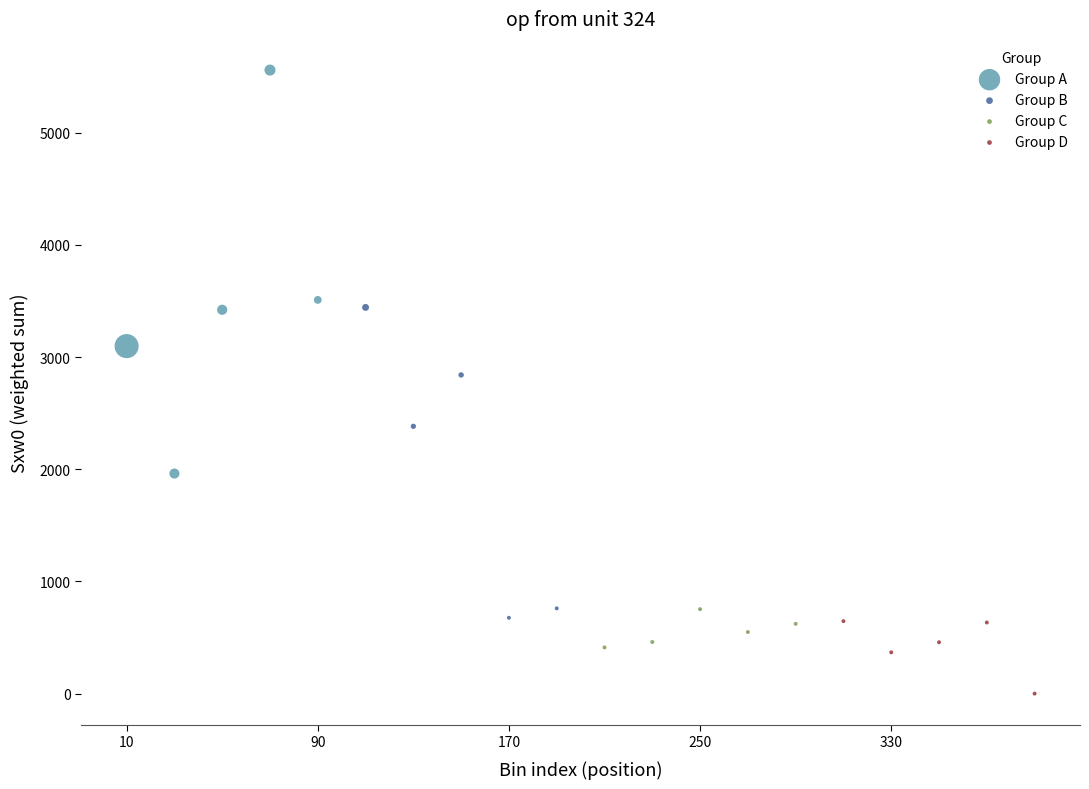

Which series contains the lowest Y value?

Group D